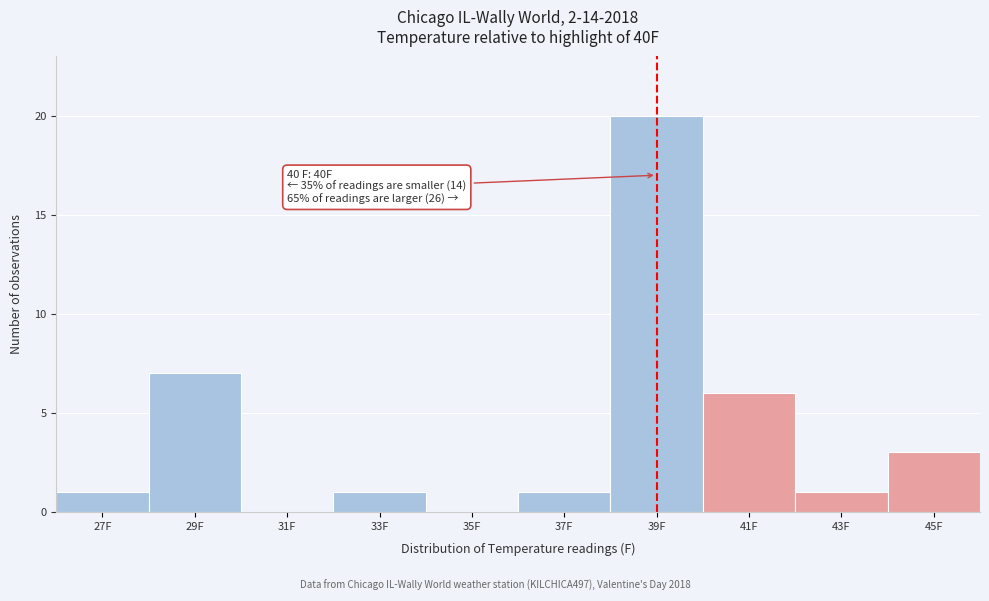

Reading right to left, list all the values displayed in this chart.

45F=3	43F=1	41F=6	39F=20	37F=1	35F=0	33F=1	31F=0	29F=7	27F=1